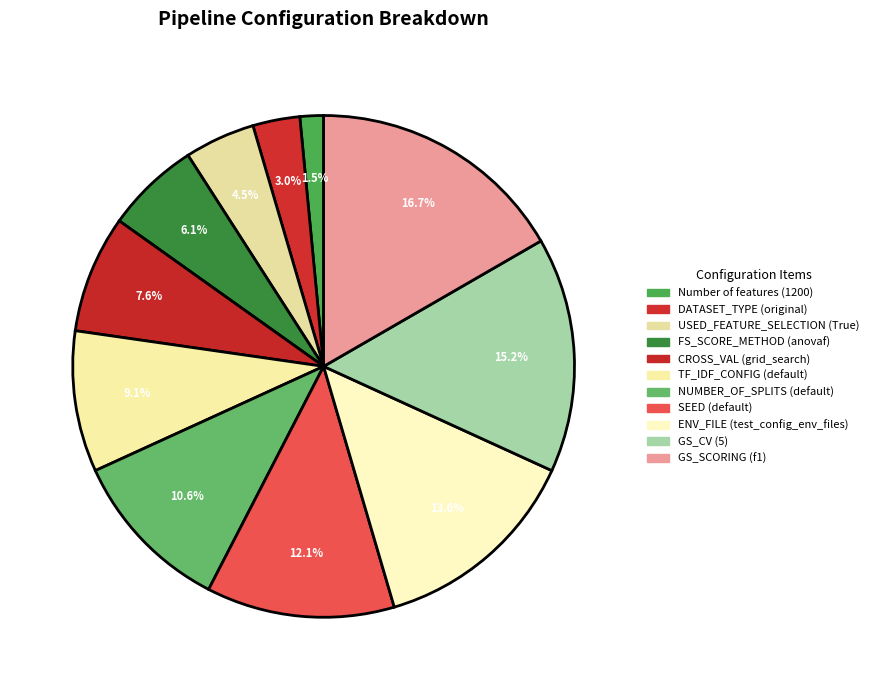

True or false: TF_IDF_CONFIG (default) accounts for 1% of the total.

False